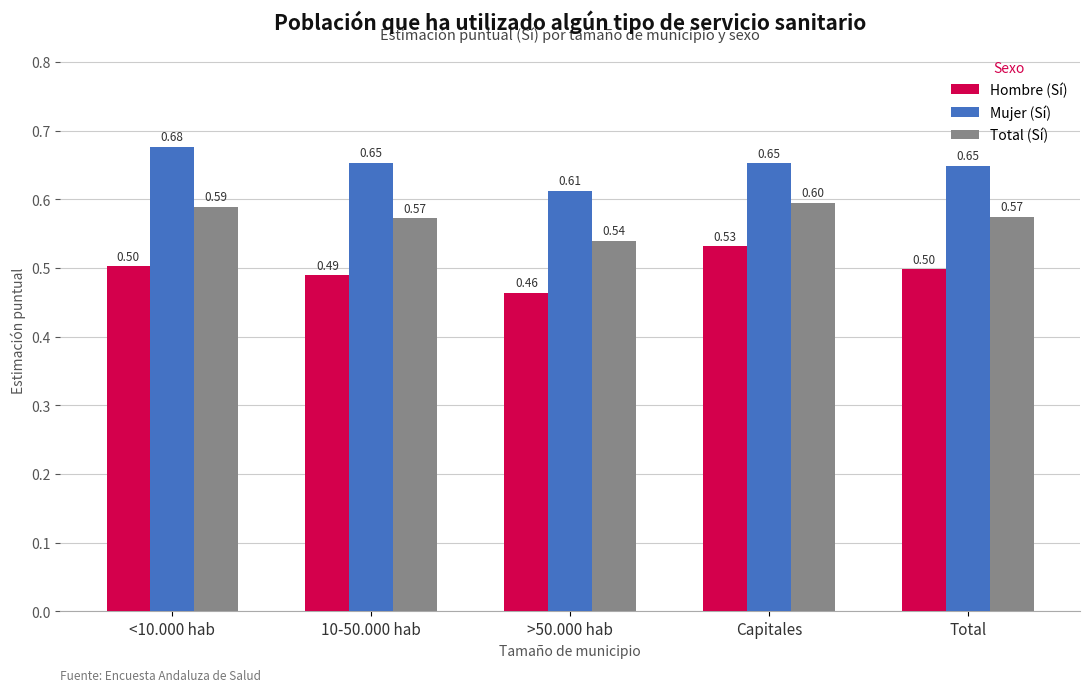

Which category has the highest value in the Mujer (Sí) series?

<10.000 hab